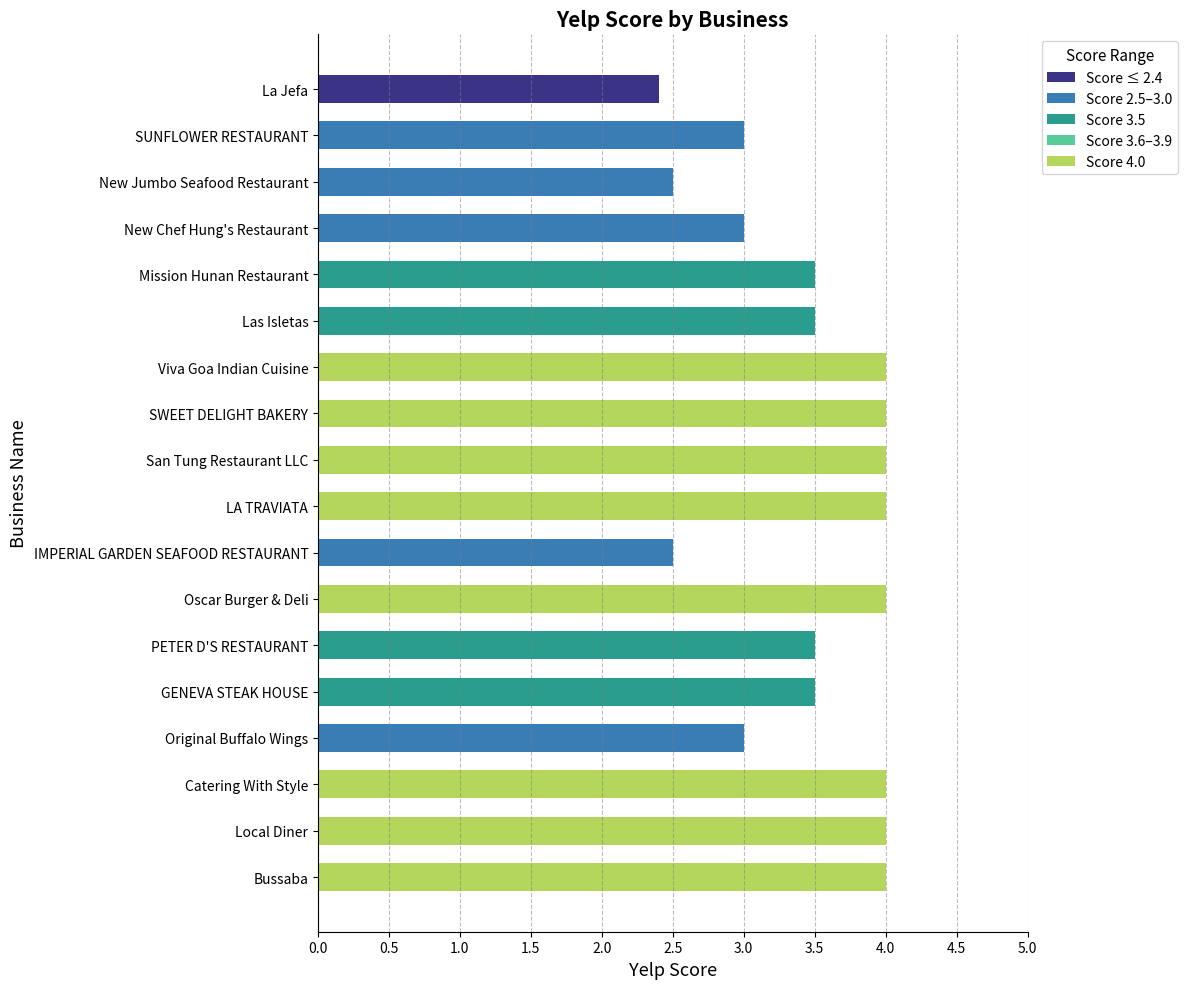

What is the maximum value shown in the chart?

4.0